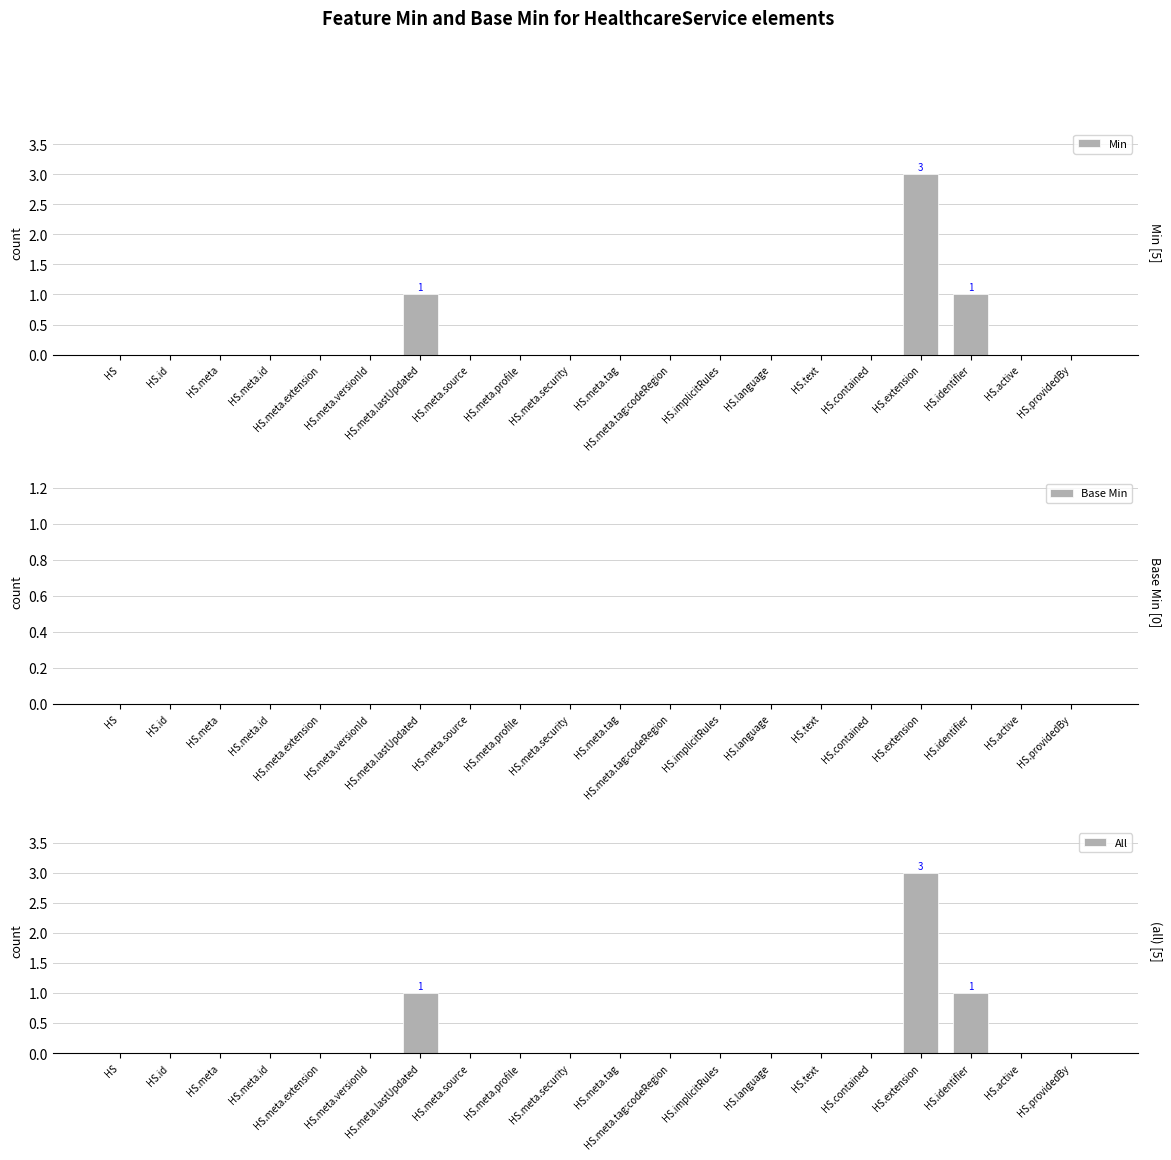

At how many categories does at least one series exceed 2?

1